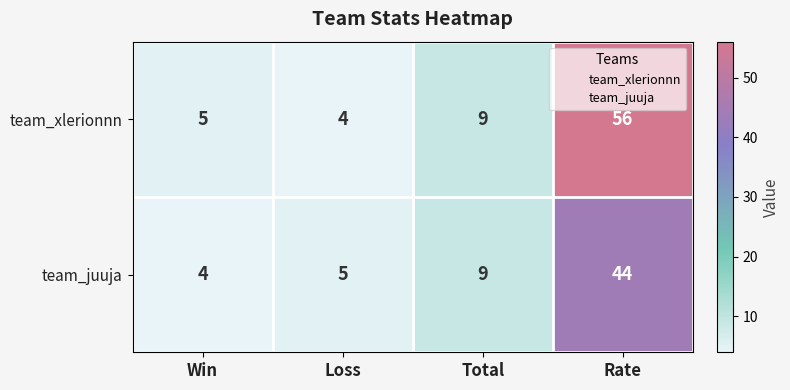

What is the maximum value shown in the chart?

56